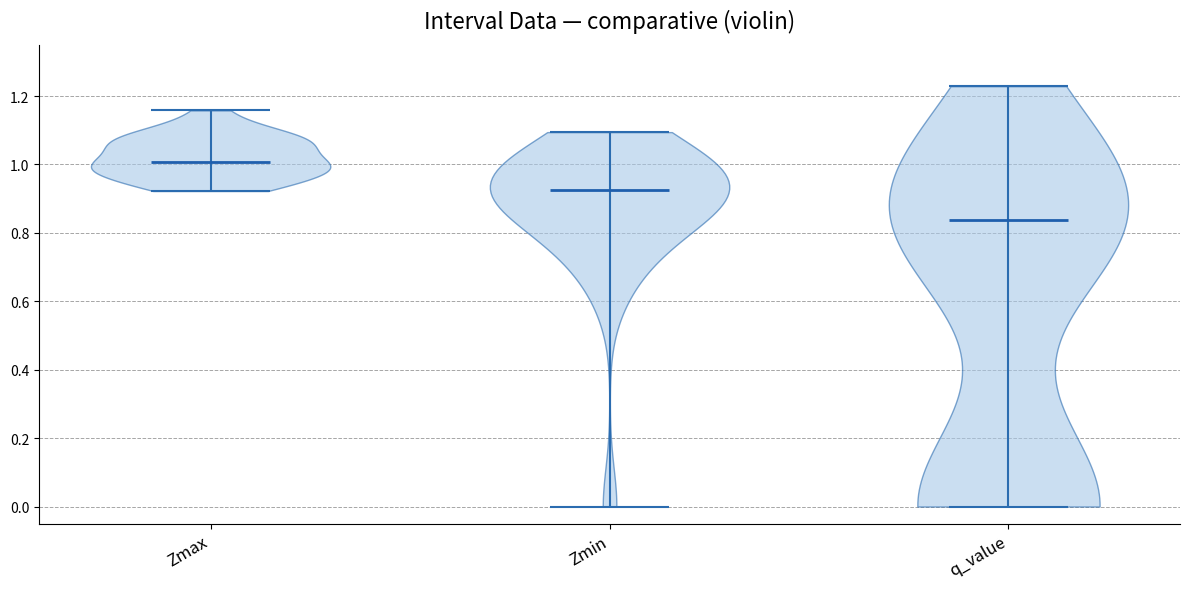

Reading left to right, read every violin against the y-axis: where its median line is, and the lowest and highest points it reaches. The values are not printed on the chart, so give them approximately, as read against the axis.

Zmax: median line 1.00, lowest point 0.92, highest point 1.16
Zmin: median line 0.92, lowest point 0.00, highest point 1.10
q_value: median line 0.84, lowest point 0.00, highest point 1.22